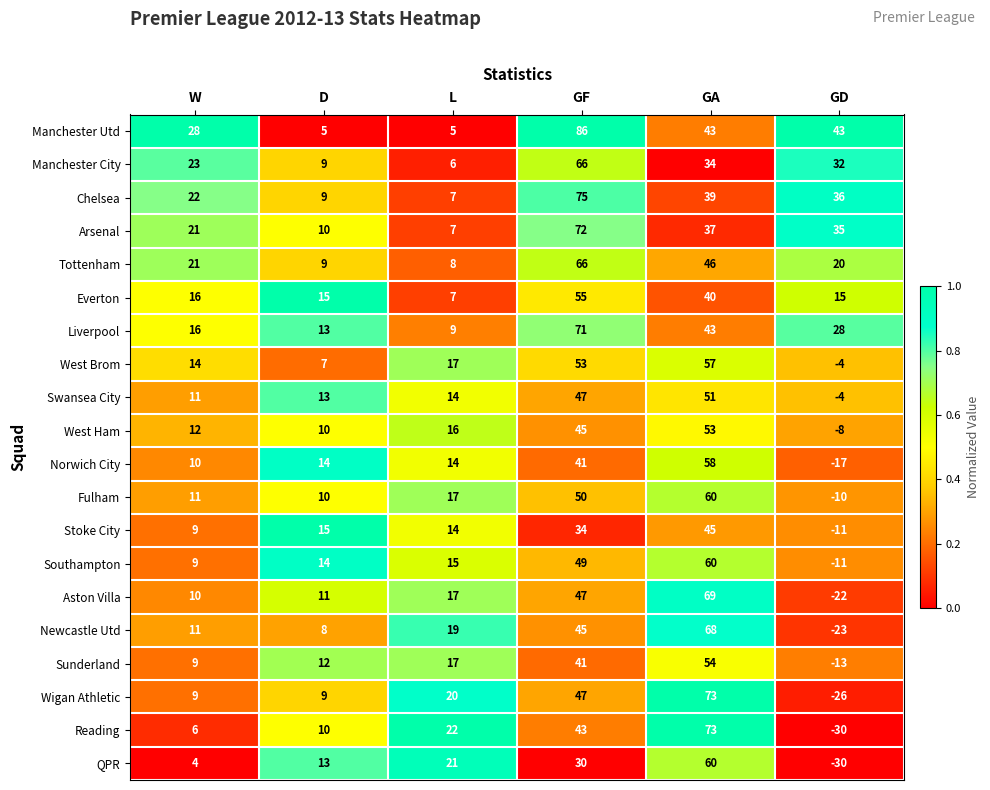

List the labels in order of Liverpool value, smallest first.

L, D, W, GD, GA, GF